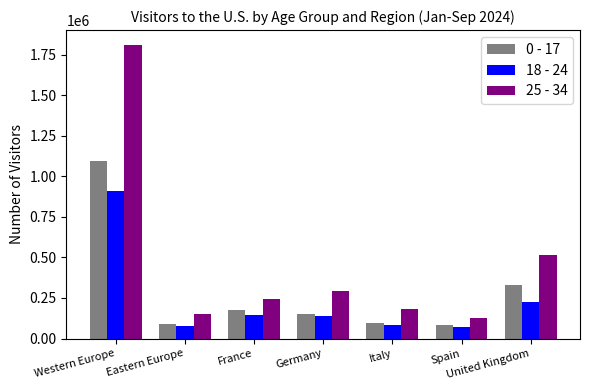

At France, list the series in order from smallest to largest.

18 - 24, 0 - 17, 25 - 34